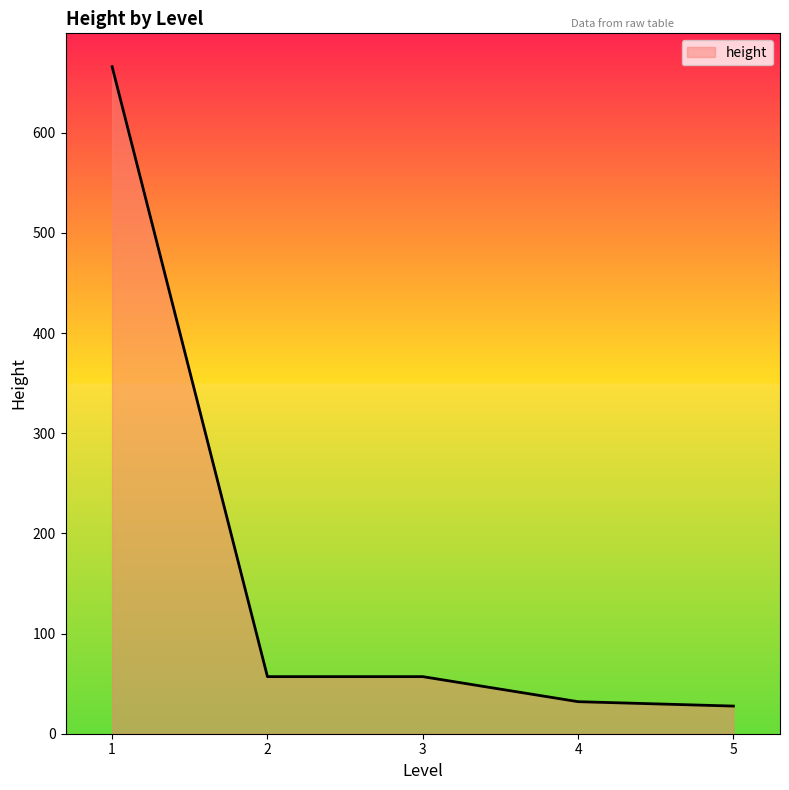

Is it true that the value at 1 is 666.0?

True